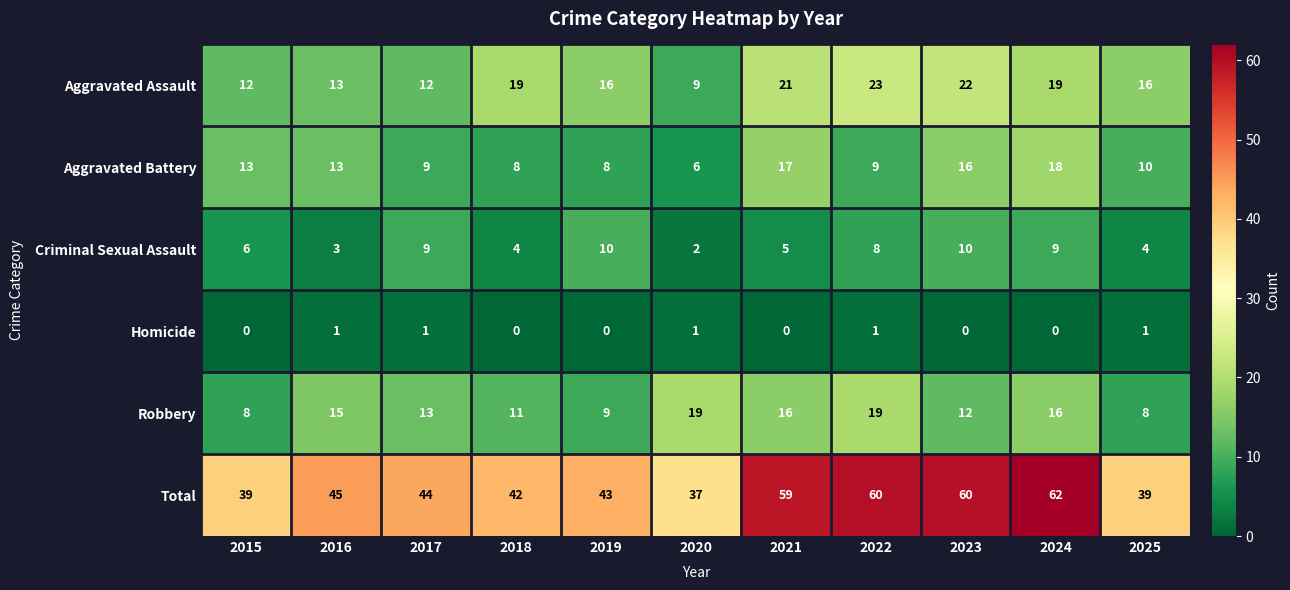

Which series changed the most between 2019 and 2024?

Total